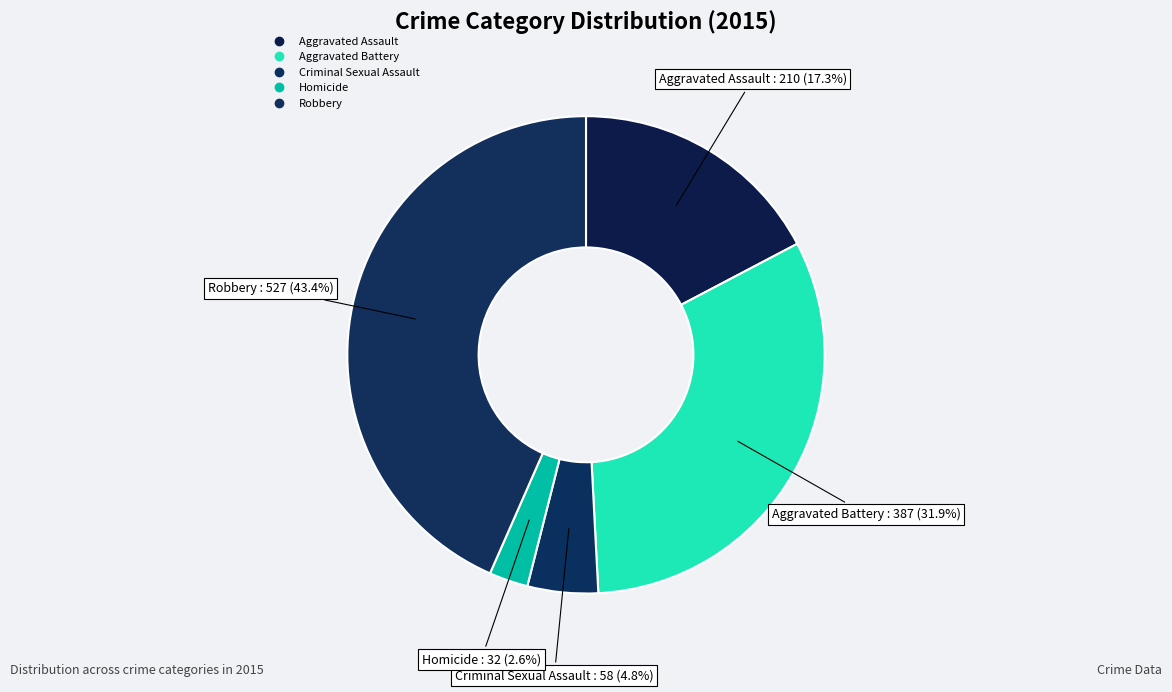

How many segments does this pie chart have?

5